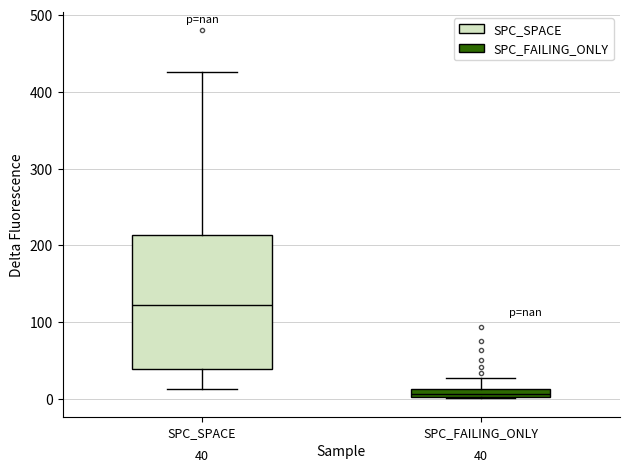

Which box's median line is the highest?

SPC_SPACE